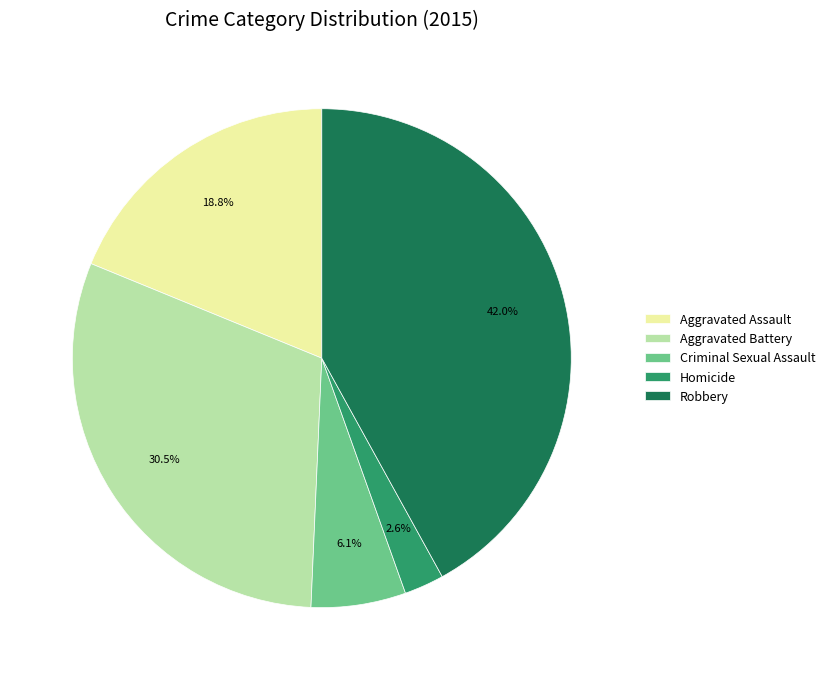

To the nearest percent, what is the combined percentage of Criminal Sexual Assault and Aggravated Assault?

25%